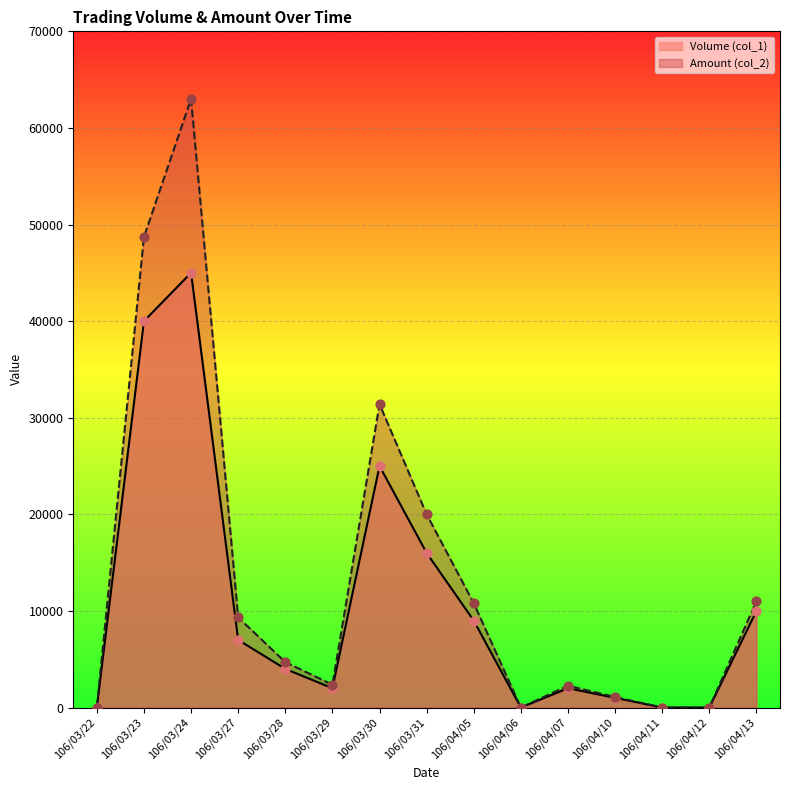

At which category is the sum across all series the highest?

106/03/24